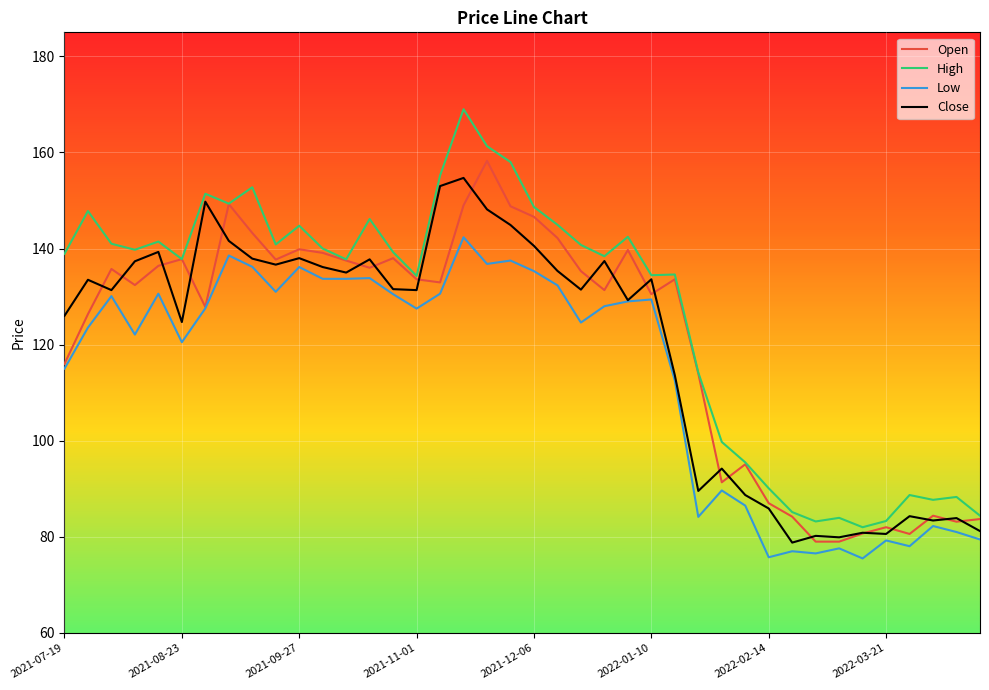

Which series has the widest spread of values?

High